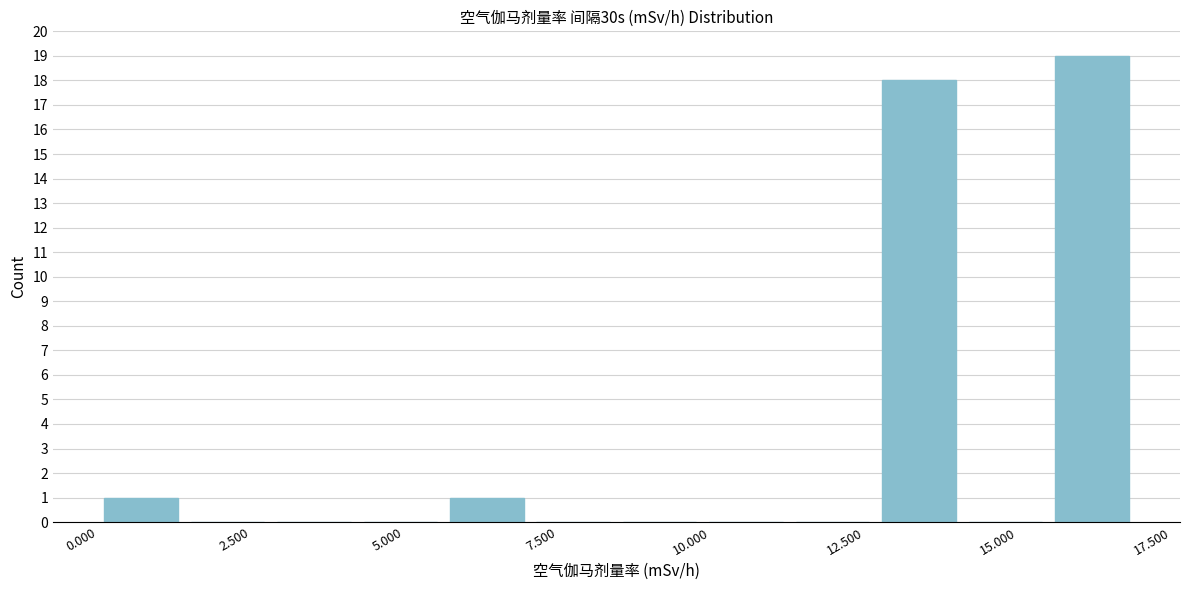

Around what value on the x-axis is the tallest bar? Give the approximate position of its centre, as read against the axis.

16.0